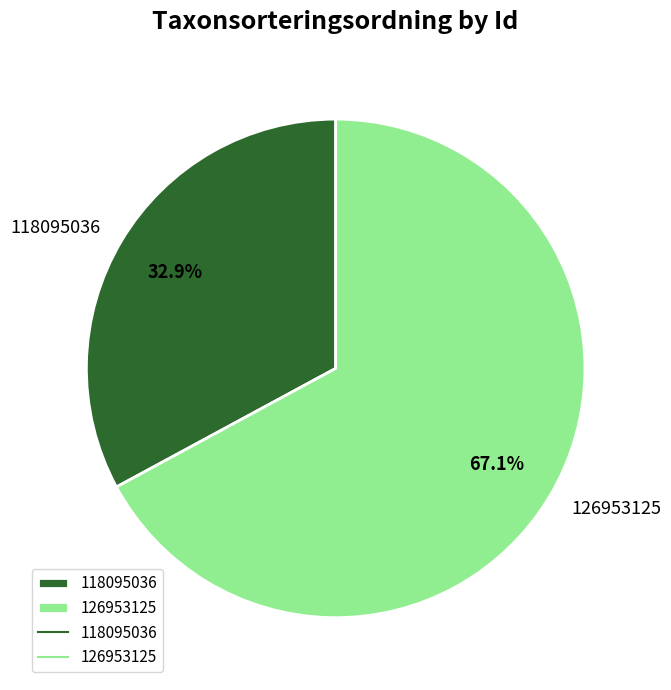

To the nearest percent, what portion does 118095036 represent?

33%